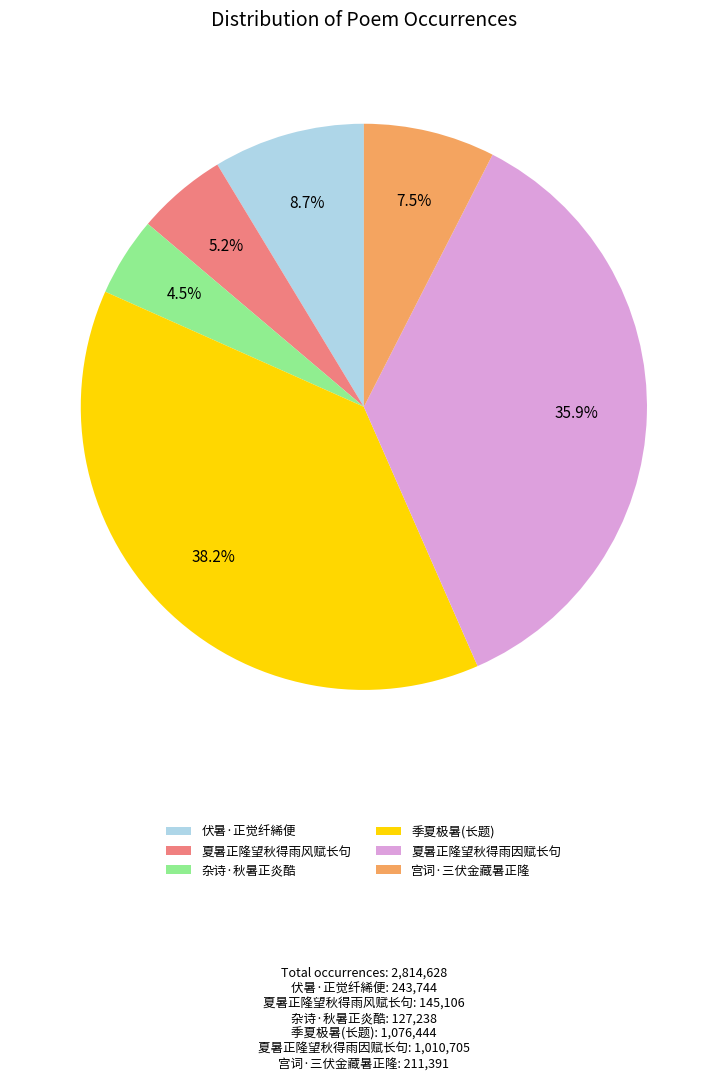

Combined, do 伏暑·正觉纤絺便 and 夏暑正隆望秋得雨风赋长句 account for over 50%?

No